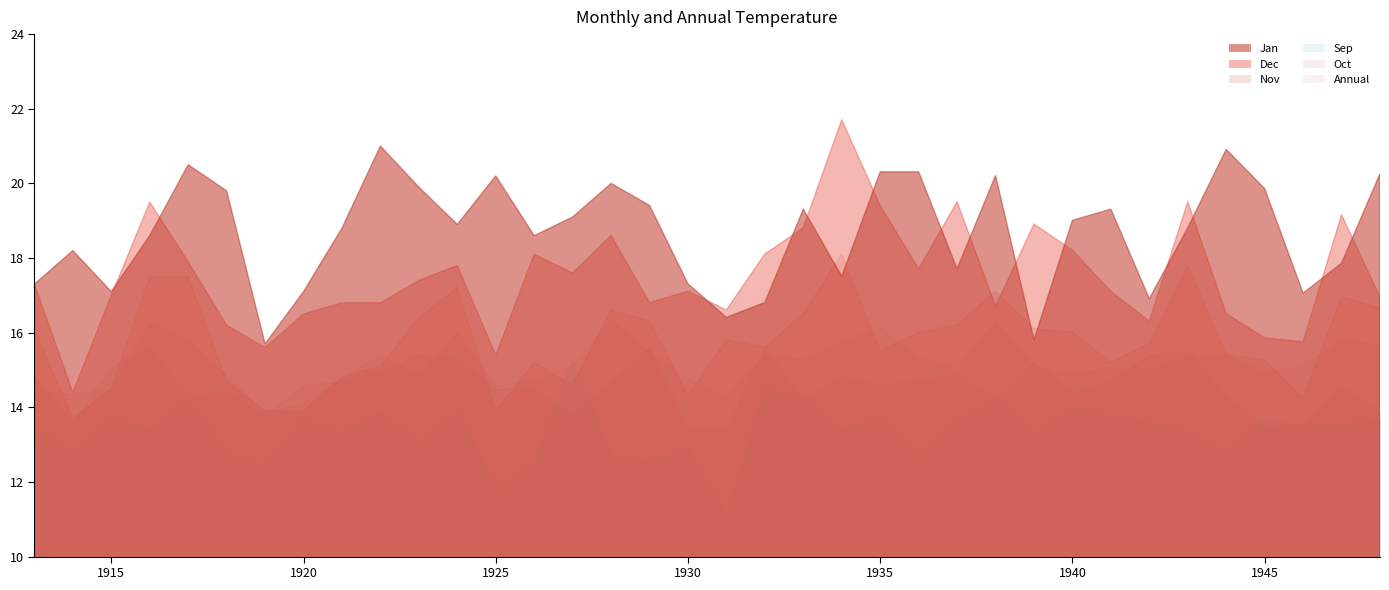

Between which two adjacent categories do Dec and Jan first intersect?

1915 and 1916